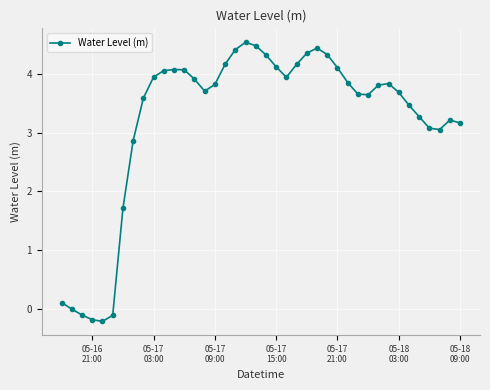

What is the value of the 31st point from the left?

3.6